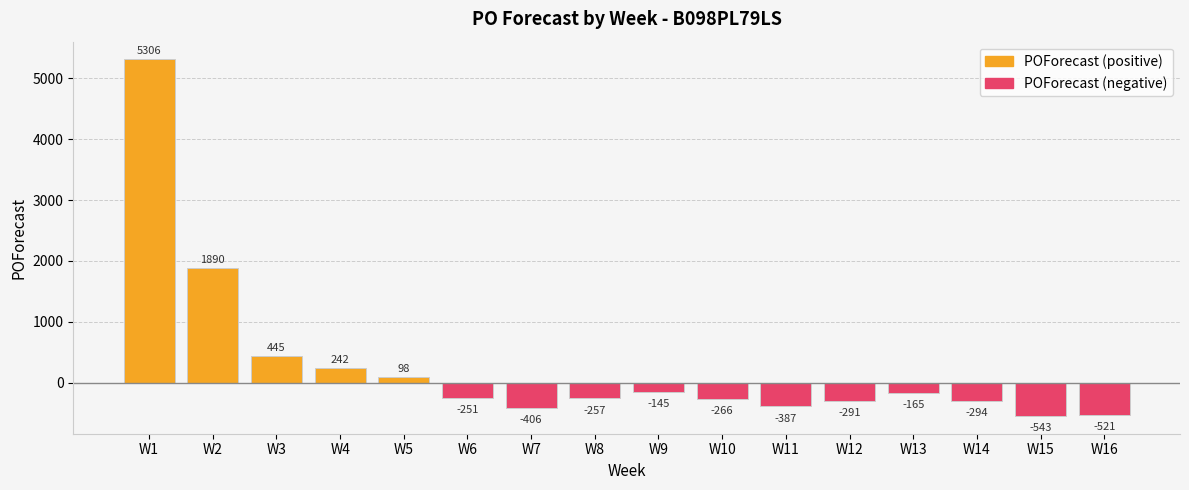

Rank the series by their average value, from highest to lowest.

POForecast (positive), POForecast (negative)